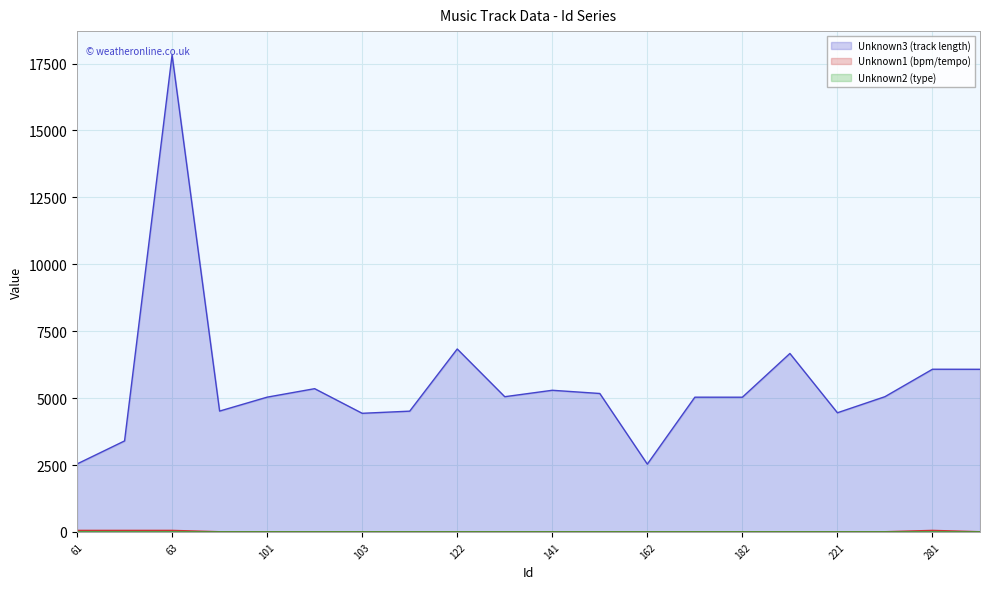

Which category has the lowest value in the Unknown2 series?

62